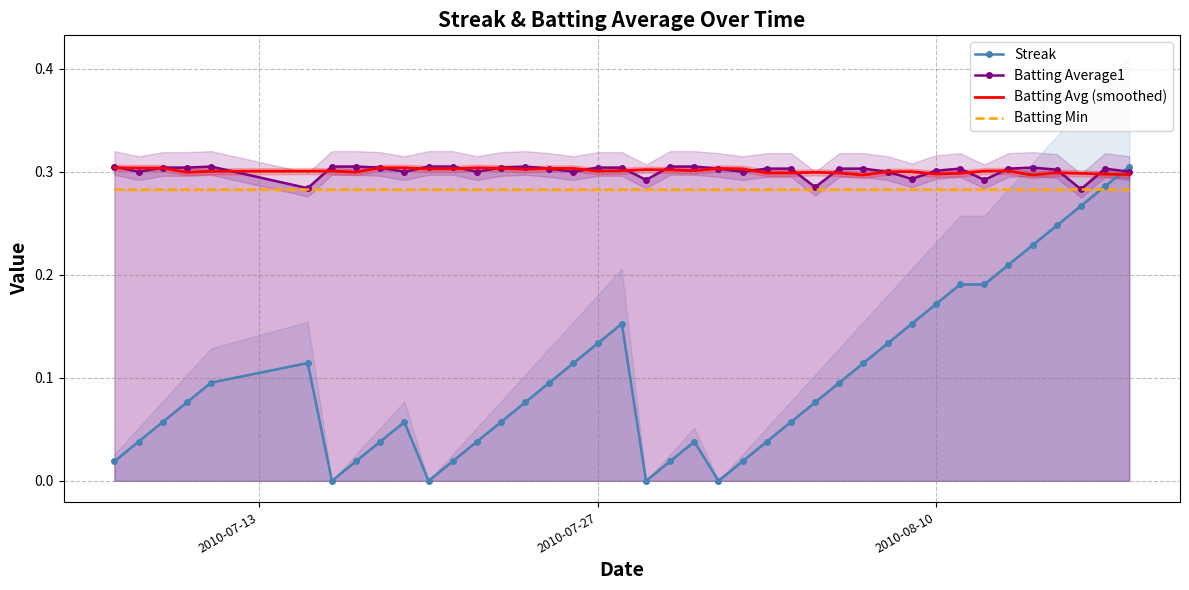

Reading right to left, list all the values displayed in this chart.

Streak: 0.3	0.3	0.3	0.2	0.2	0.2	0.2	0.2	0.2	0.2	0.1	0.1	0.1	0.1	0.1	0.0	0.0	0.0	0.0	0.0	0.0	0.2	0.1	0.1	0.1	0.1	0.1	0.0	0.0	0.0	0.1	0.0	0.0	0.0	0.1	0.1	0.1	0.1	0.0	0.0
Batting Average1: 0.3	0.3	0.3	0.3	0.3	0.3	0.3	0.3	0.3	0.3	0.3	0.3	0.3	0.3	0.3	0.3	0.3	0.3	0.3	0.3	0.3	0.3	0.3	0.3	0.3	0.3	0.3	0.3	0.3	0.3	0.3	0.3	0.3	0.3	0.3	0.3	0.3	0.3	0.3	0.3
Batting Avg (smoothed): 0.3	0.3	0.3	0.3	0.3	0.3	0.3	0.3	0.3	0.3	0.3	0.3	0.3	0.3	0.3	0.3	0.3	0.3	0.3	0.3	0.3	0.3	0.3	0.3	0.3	0.3	0.3	0.3	0.3	0.3	0.3	0.3	0.3	0.3	0.3	0.3	0.3	0.3	0.3	0.3
Batting Min: 0.3	0.3	0.3	0.3	0.3	0.3	0.3	0.3	0.3	0.3	0.3	0.3	0.3	0.3	0.3	0.3	0.3	0.3	0.3	0.3	0.3	0.3	0.3	0.3	0.3	0.3	0.3	0.3	0.3	0.3	0.3	0.3	0.3	0.3	0.3	0.3	0.3	0.3	0.3	0.3